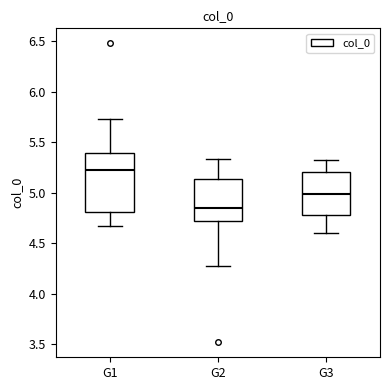

Reading left to right, read every box against the y-axis: the position of its median line, the range the box covers, and the ends of its whiskers. The values are not printed on the chart, so give them approximately, as read against the axis.

G1: median 5.25, box 4.80 to 5.40, whiskers 4.65 to 5.75
G2: median 4.85, box 4.70 to 5.15, whiskers 4.25 to 5.35
G3: median 5.00, box 4.80 to 5.20, whiskers 4.60 to 5.30